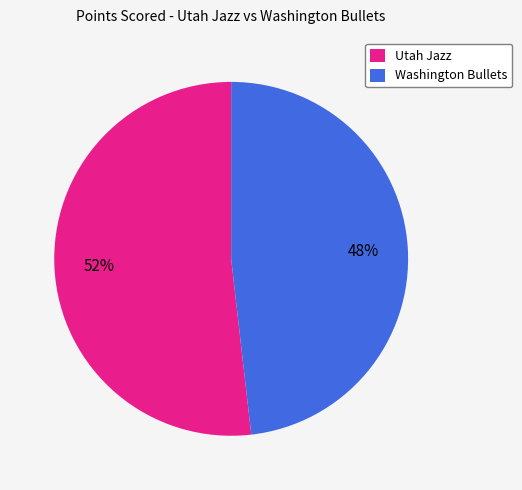

Which category has the smallest portion of the pie?

Washington Bullets